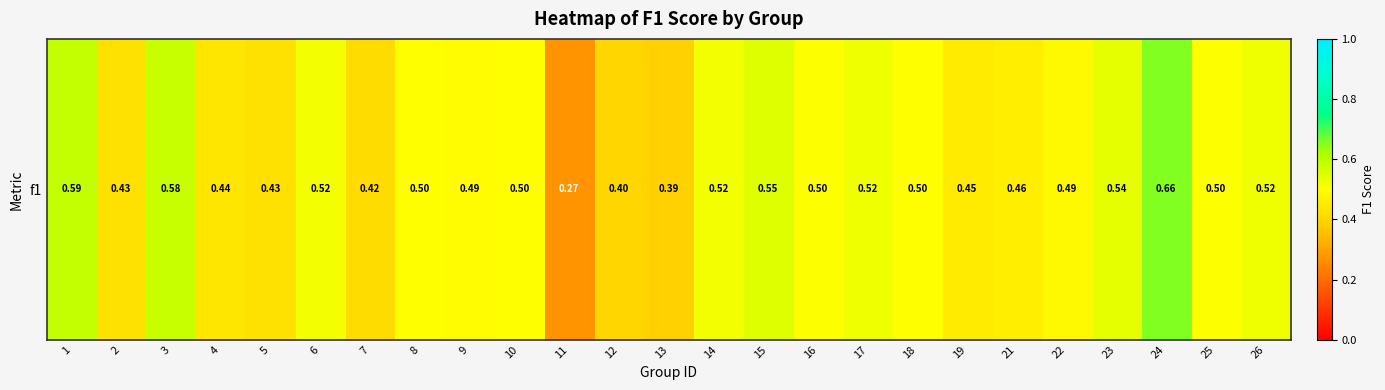

List the labels in order of value, largest first.

24, 1, 3, 15, 23, 17, 26, 6, 14, 16, 25, 8, 18, 10, 9, 22, 21, 19, 4, 5, 2, 7, 12, 13, 11